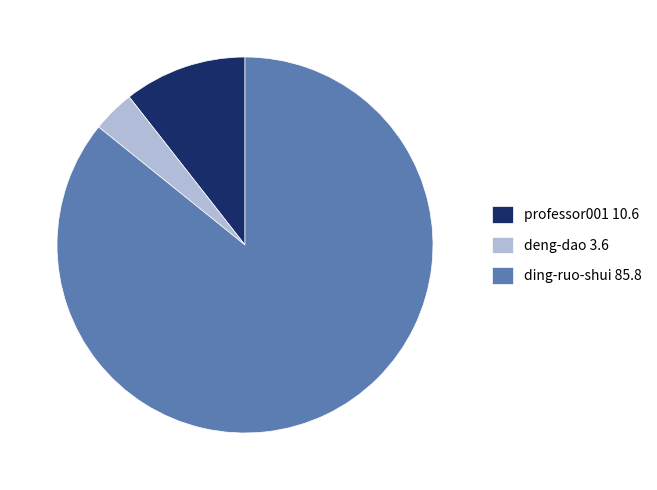

Which category has the biggest portion of the pie?

ding-ruo-shui